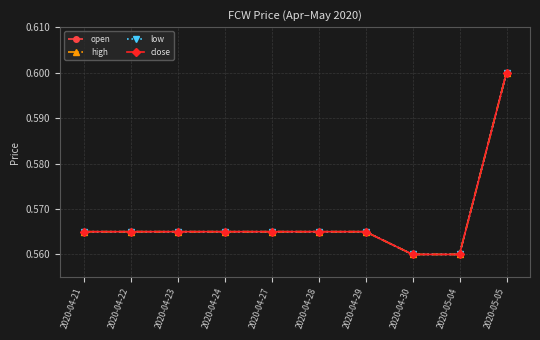

Which has a higher value, 2020-05-04 or 2020-04-30?

2020-05-04